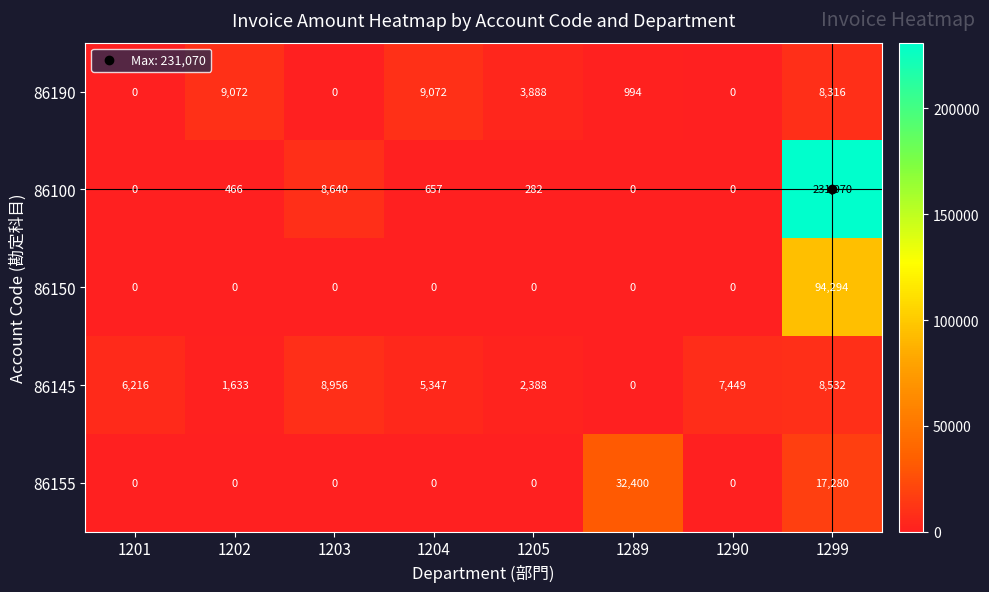

What is the difference between the maximum and second lowest values in the 86100 series?

231070